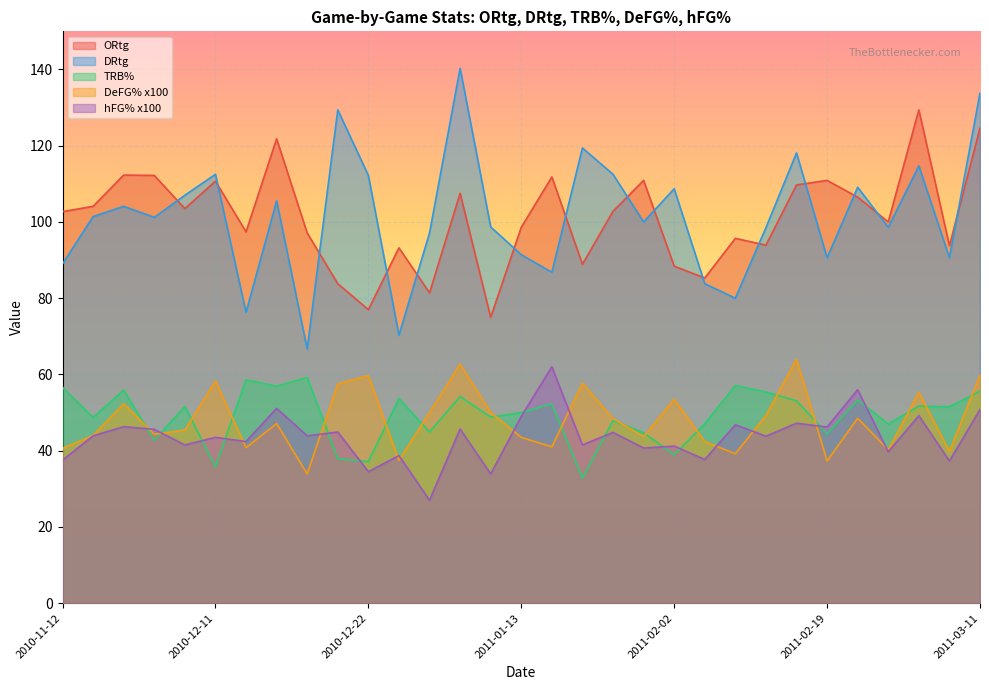

What is the smallest value displayed?

27.0